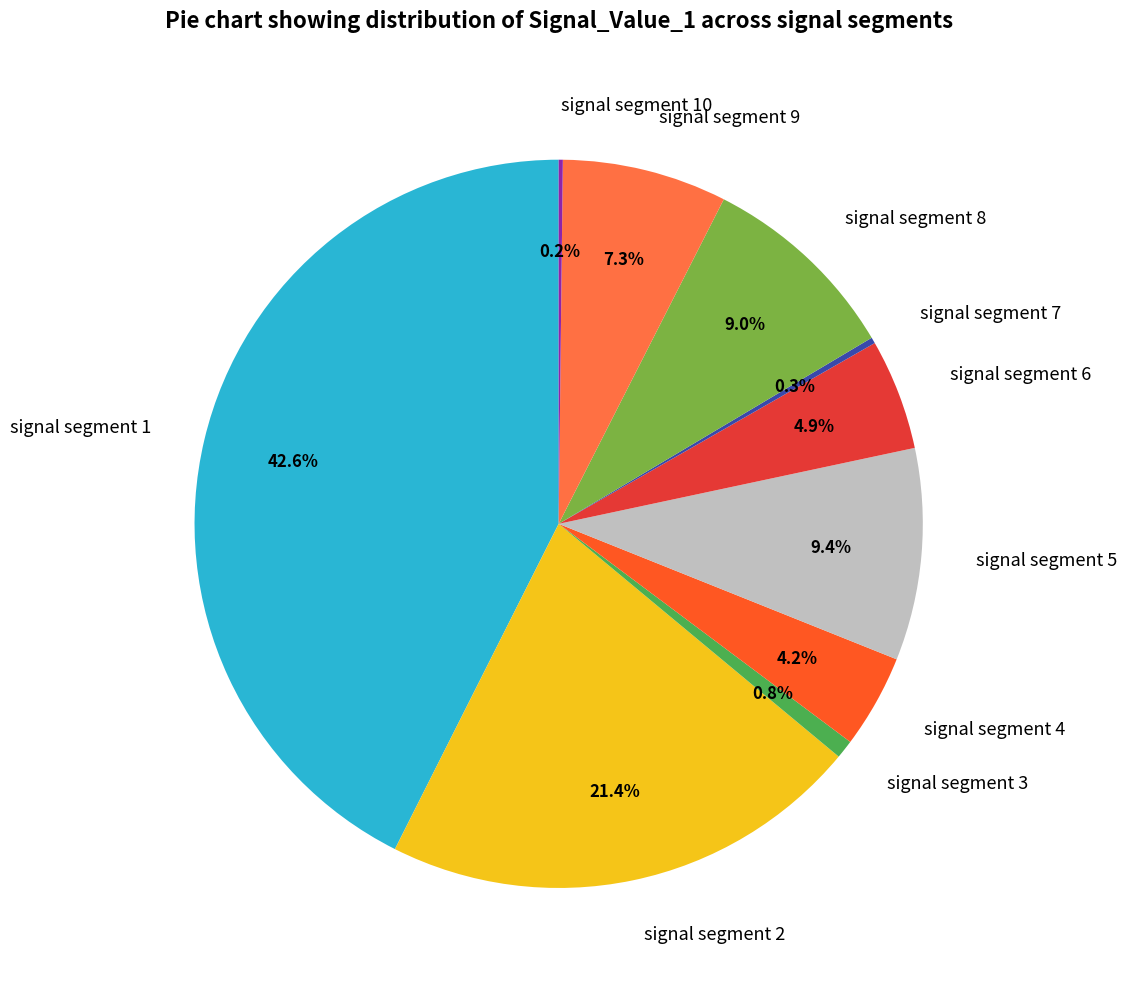

Which slice is the largest?

signal segment 1